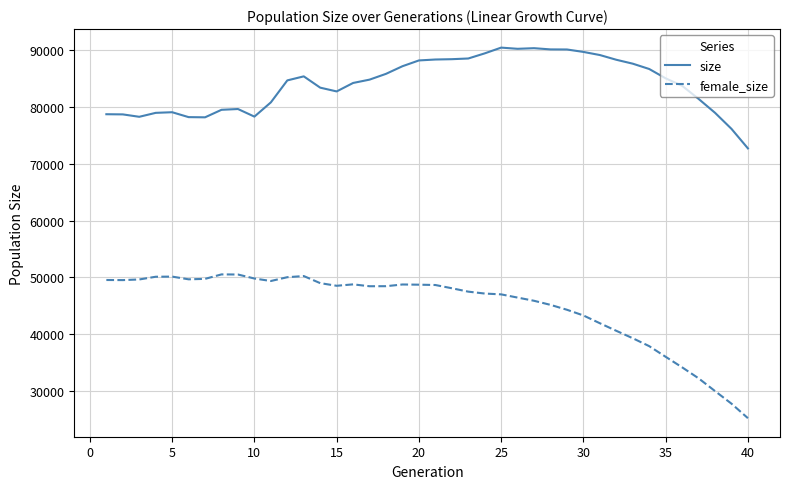

What is the average value of the size series?

84041